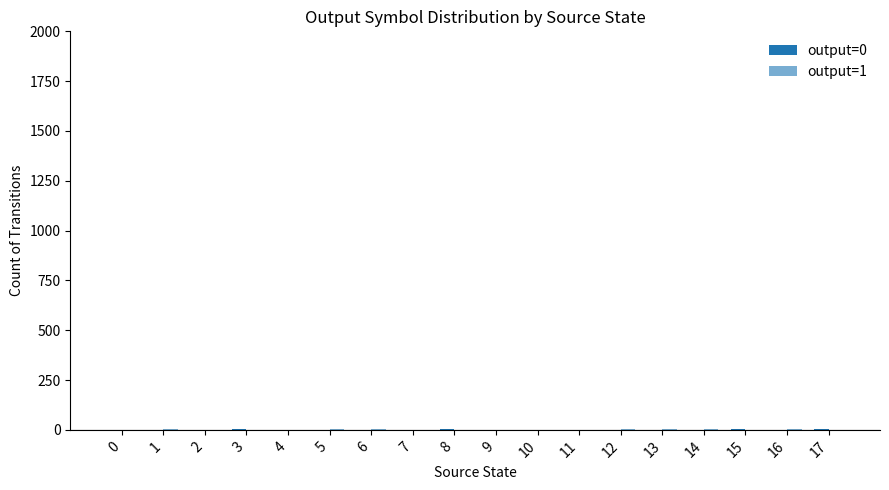

At which category does the chart reach its peak across all series?

3